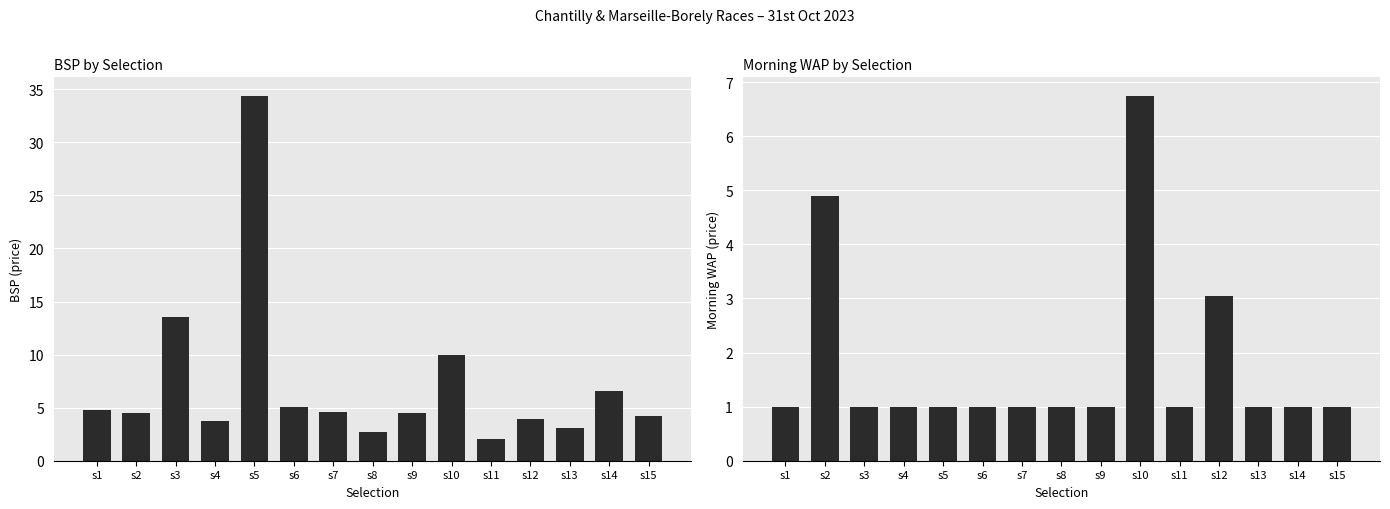

Which series has the largest total across all categories?

Avg BSP